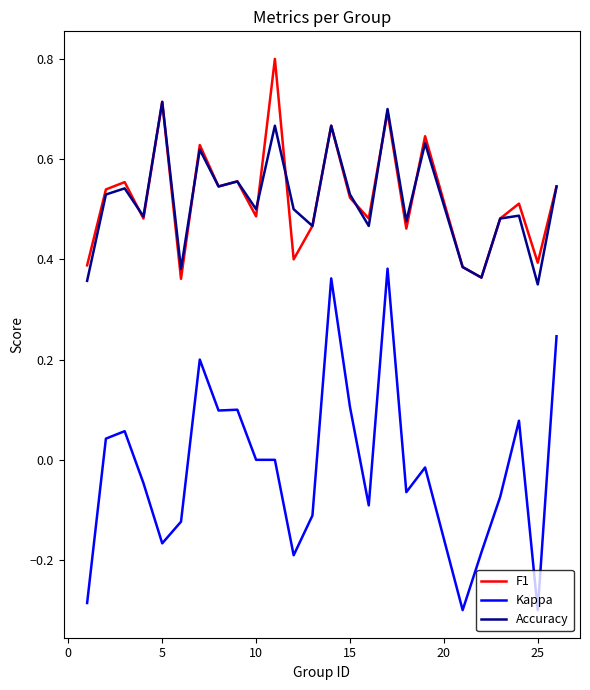

How many series are shown in this chart?

3